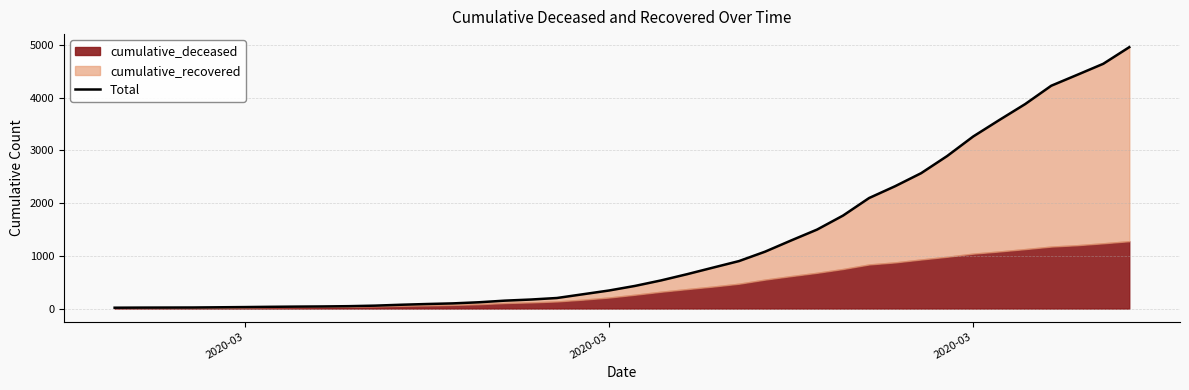

The chart shows a value of 2381 at 27. True or false?

False